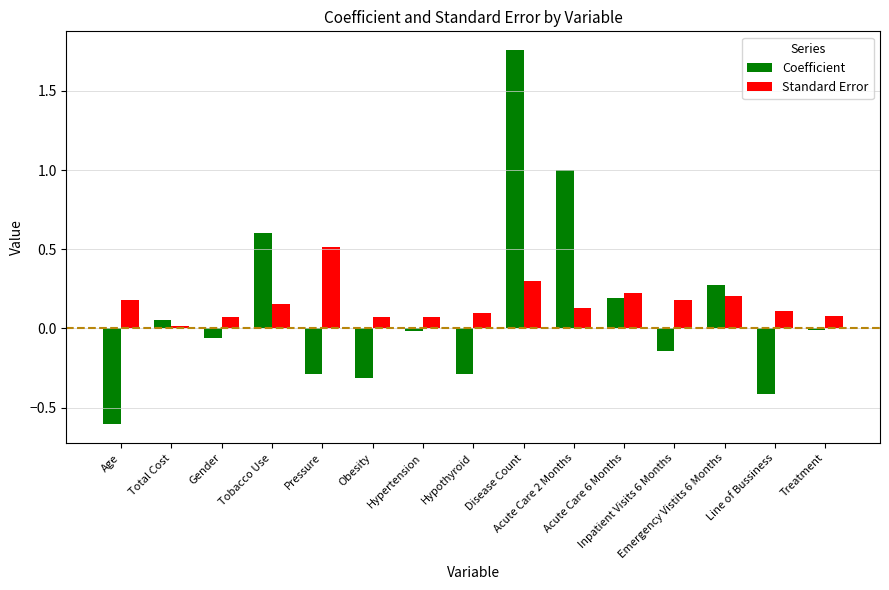

Where is Standard Error nearest to the value 0?

Total Cost